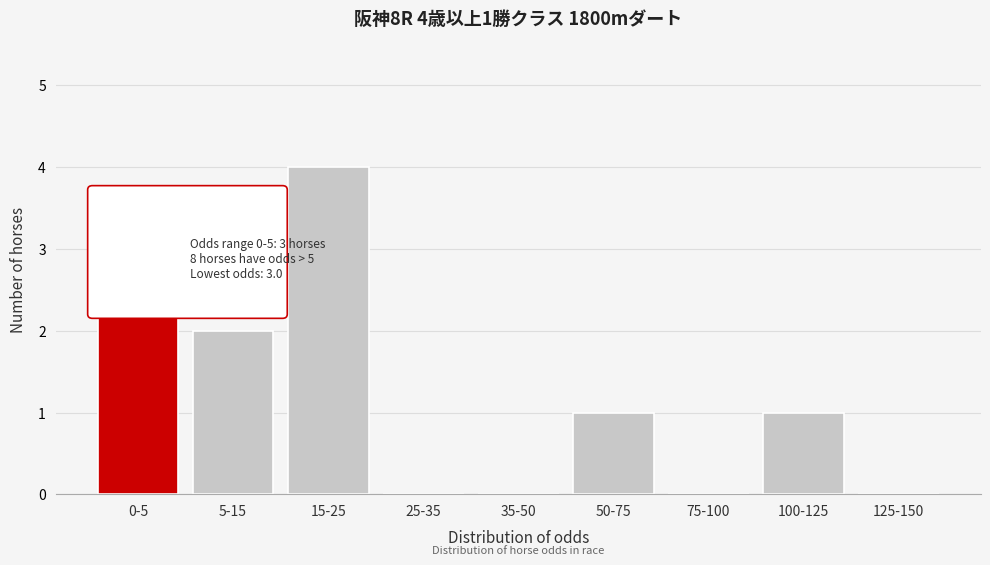

True or false: the data shows 1 at 100-125.

True